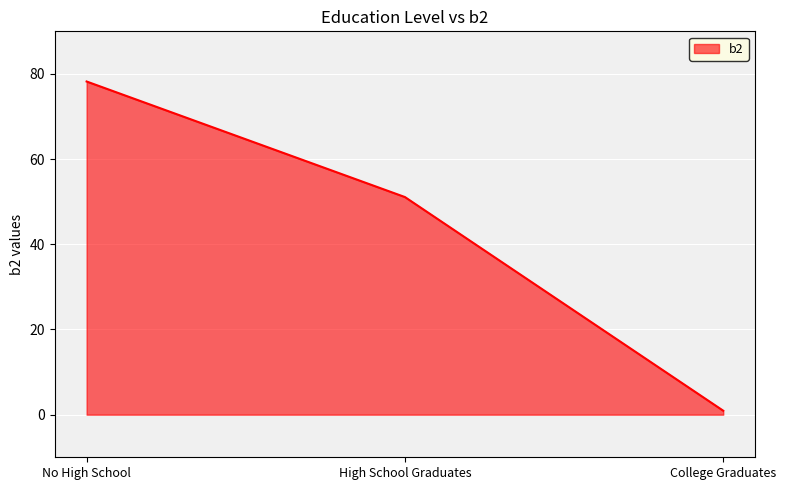

Reading left to right, transcribe all the data shown in this chart.

78.2	51.1	0.9